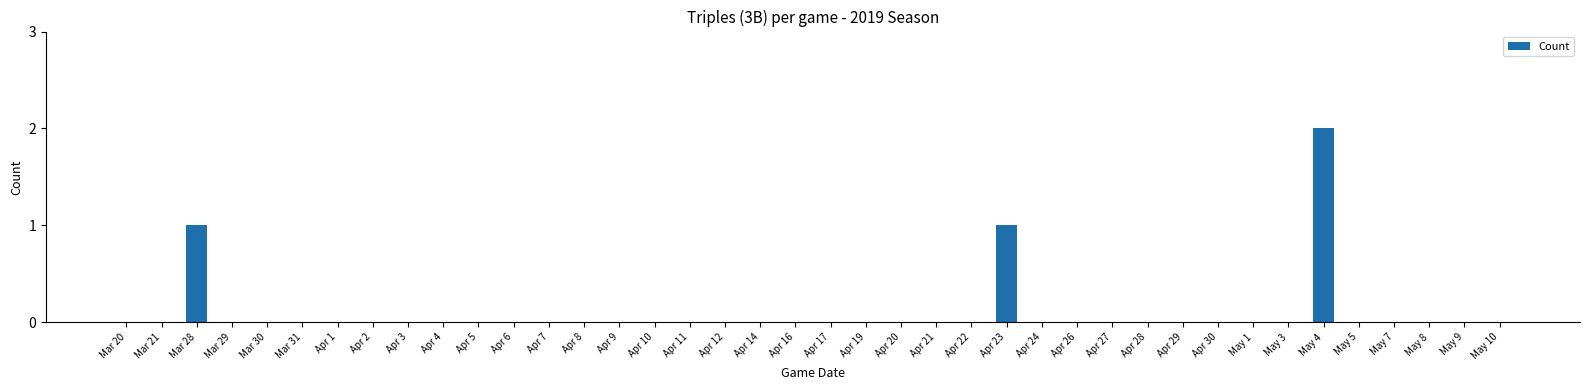

Is it true that the value at Apr 29 is 0?

True